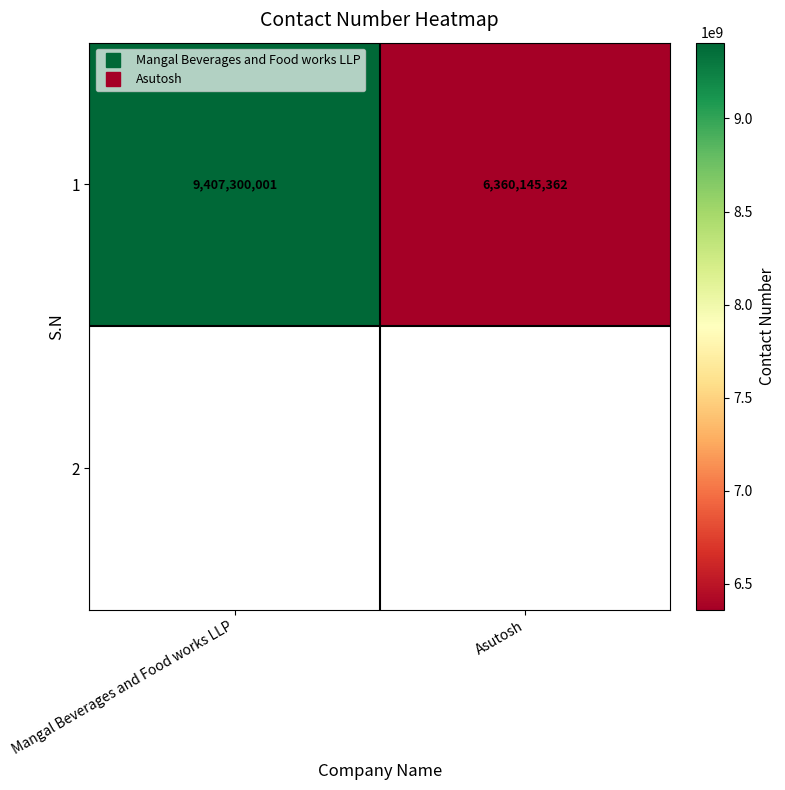

At which label does 1 reach its minimum?

Asutosh